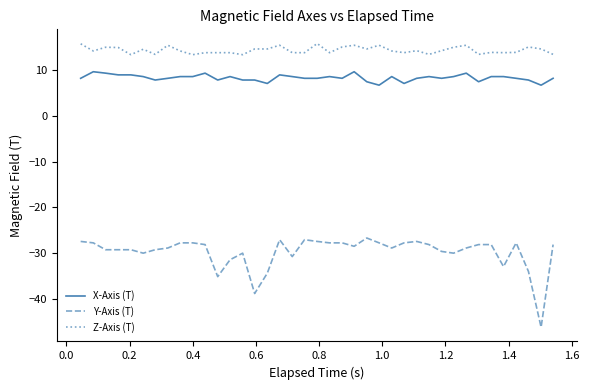

What is the difference between the maximum and minimum values in the X-Axis (T) series?

2.9